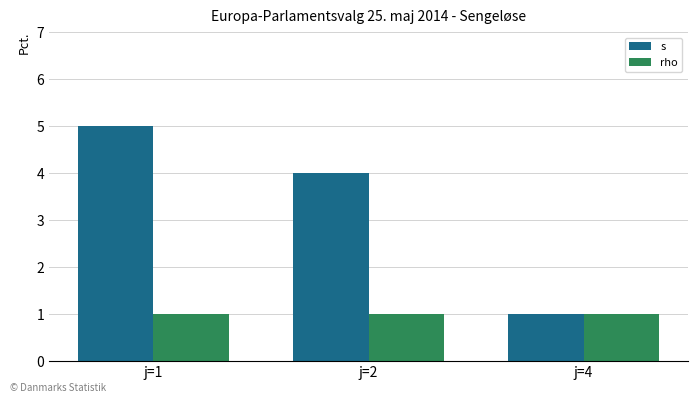

List the series in order of their peak value, highest first.

s, rho